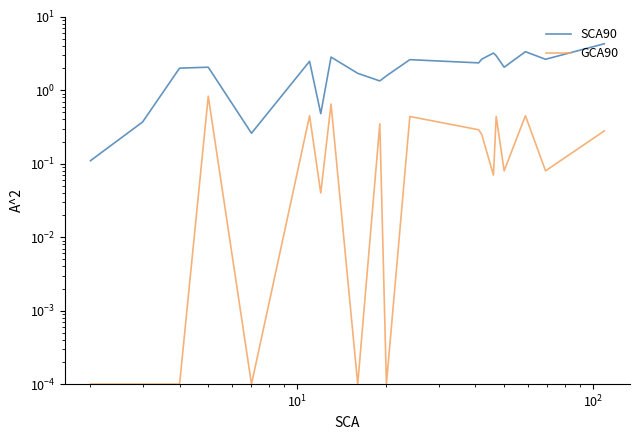

True or false: GCA90 and SCA90 intersect in this chart.

False